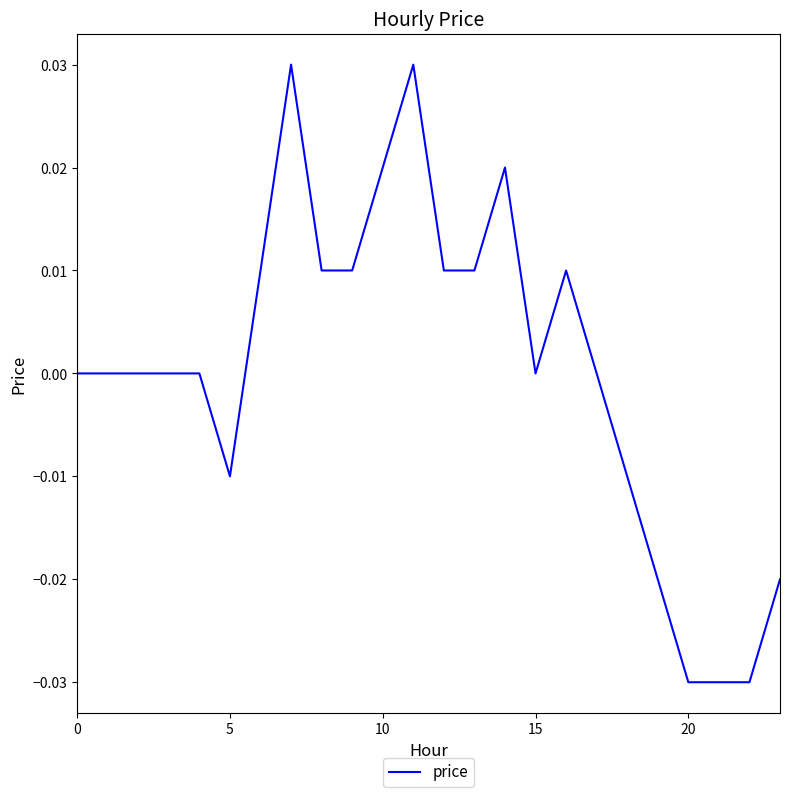

Does the chart have visible grid lines?

No